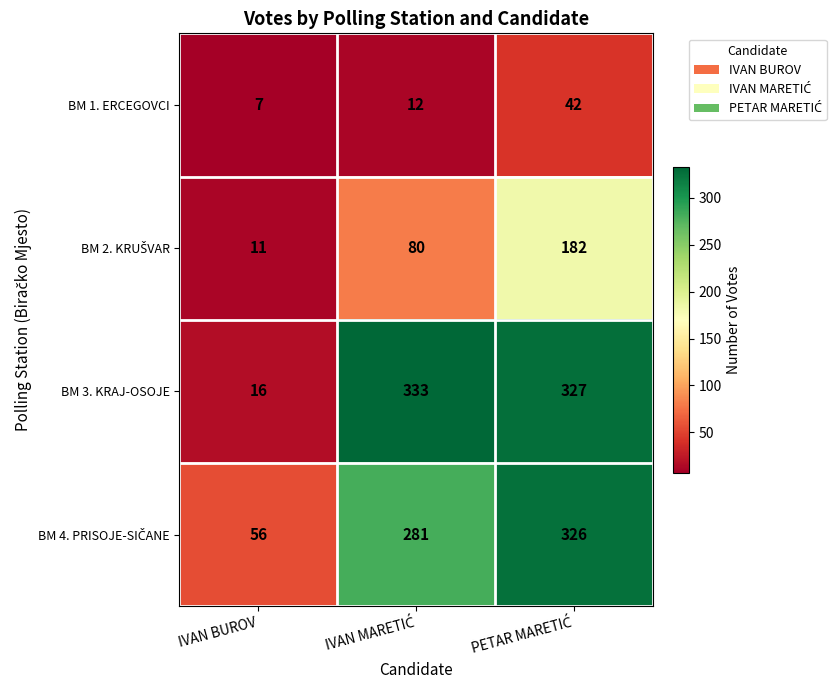

Which series has the largest total across all categories?

BM 3. KRAJ-OSOJE